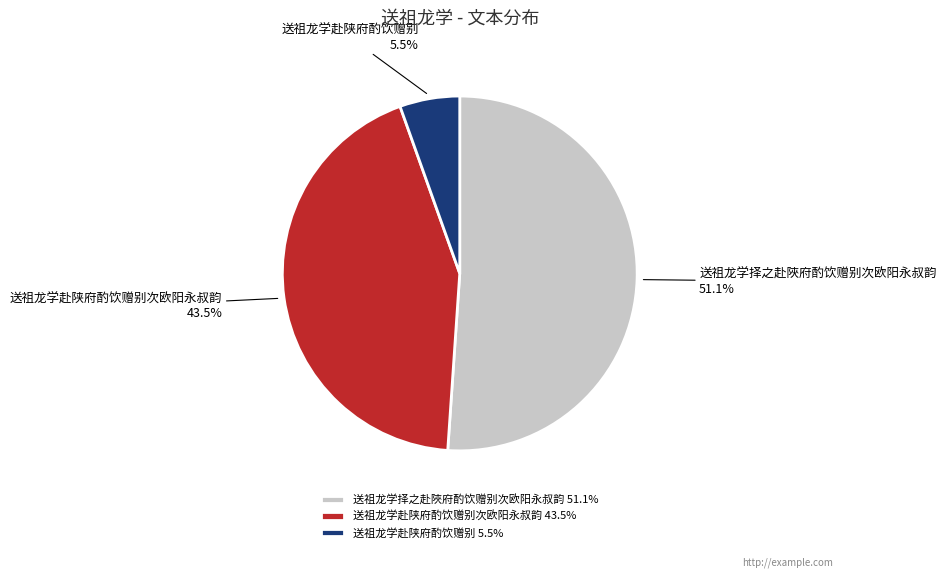

Count the number of slices in the pie.

3